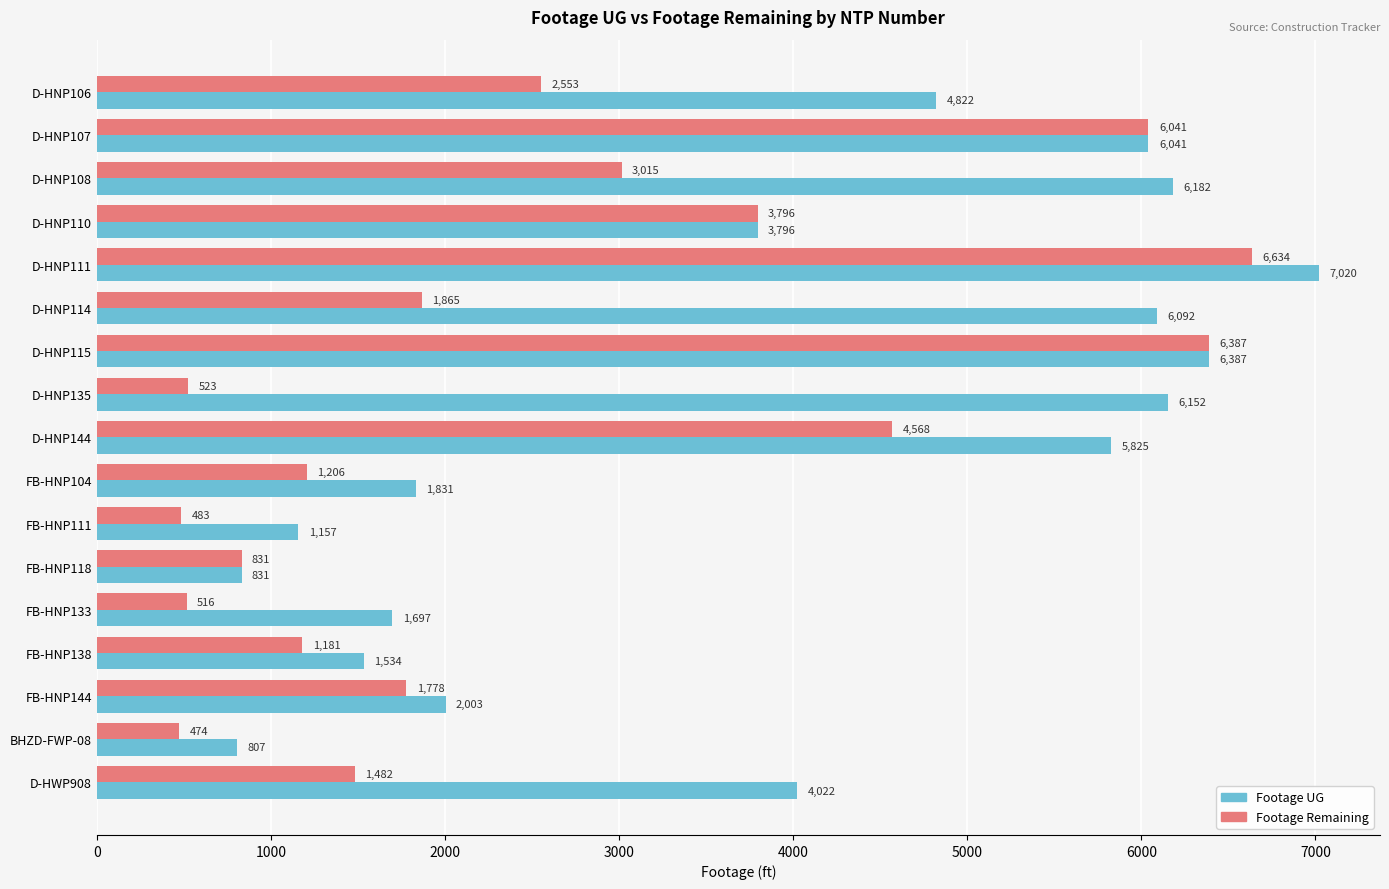

Which series has the largest range (max minus min)?

Footage UG